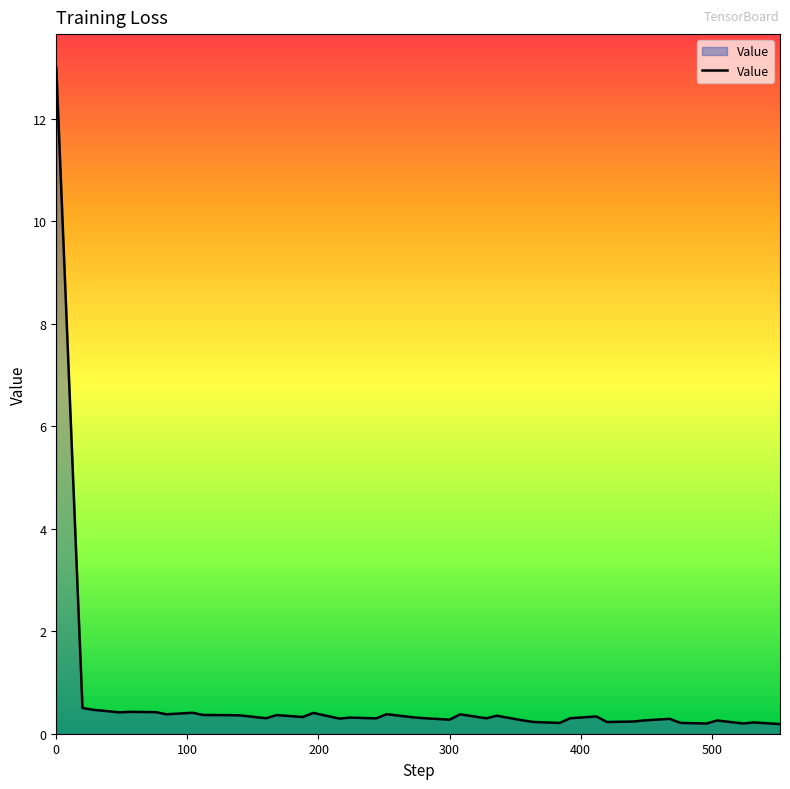

Count the number of data series in this chart.

1